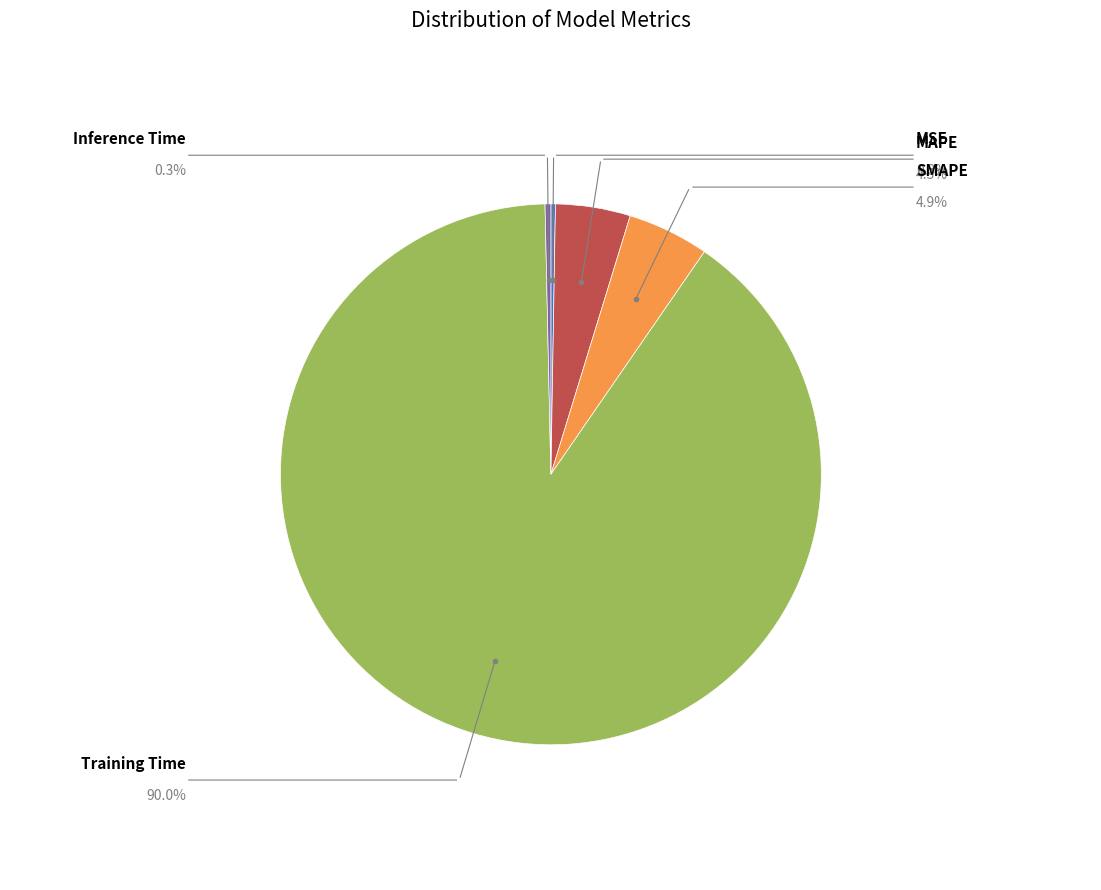

Does any single category account for the majority?

Yes